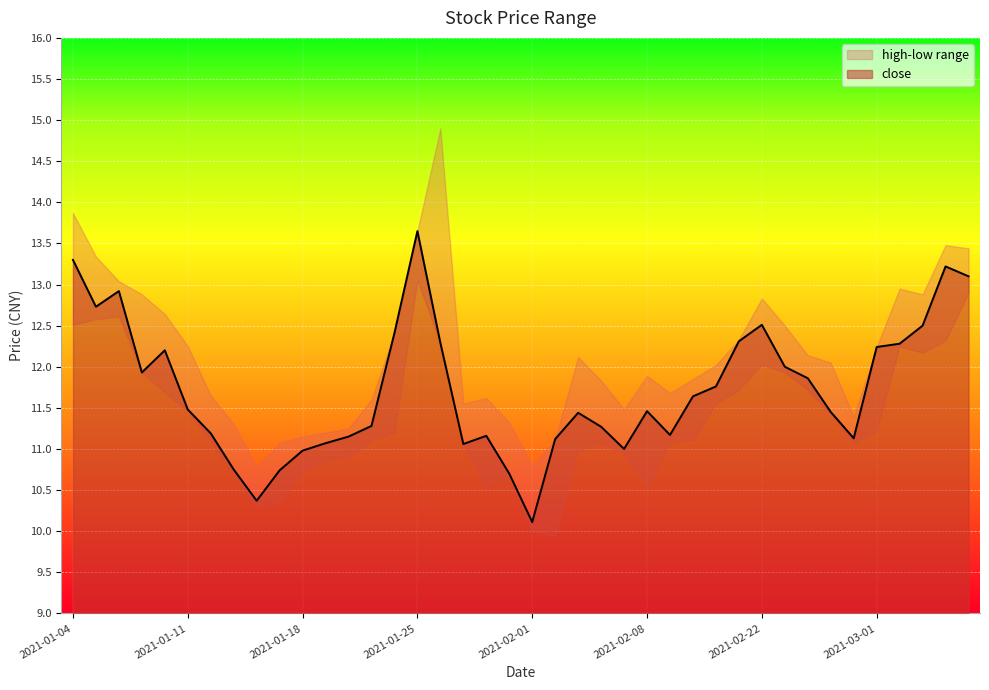

True or false: high has a value of 11.8 at 2021-02-04.

True